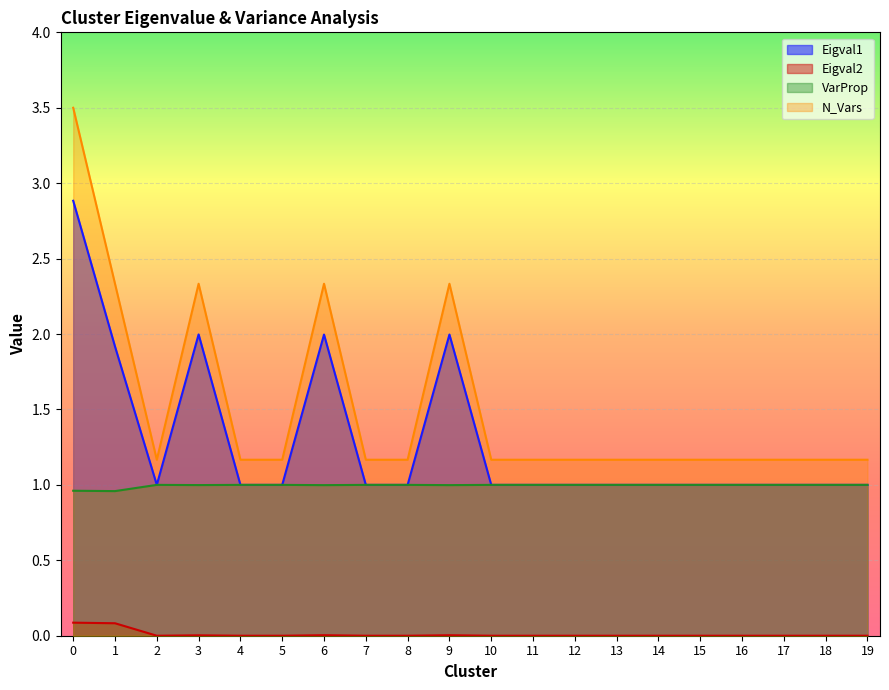

Is it true that N_Vars equals 0.5 at 5?

False